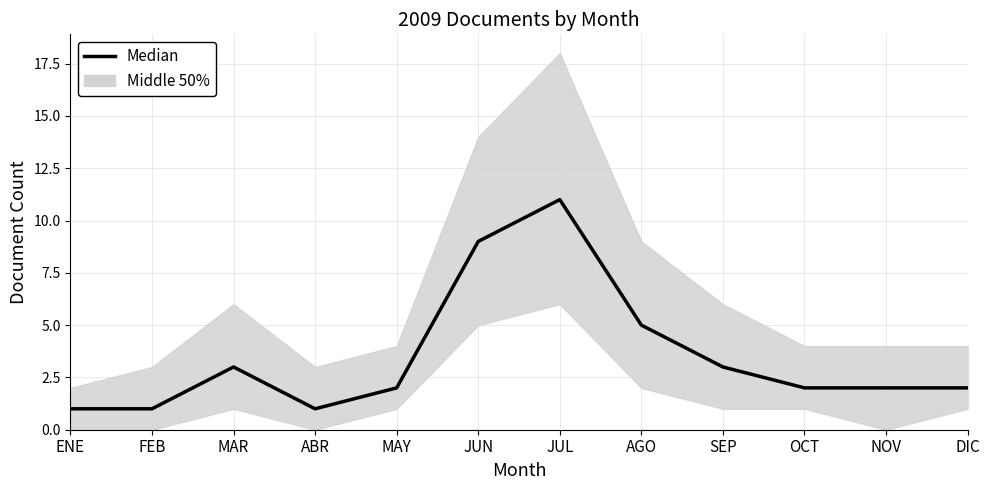

At which category does the chart reach its peak across all series?

JUL